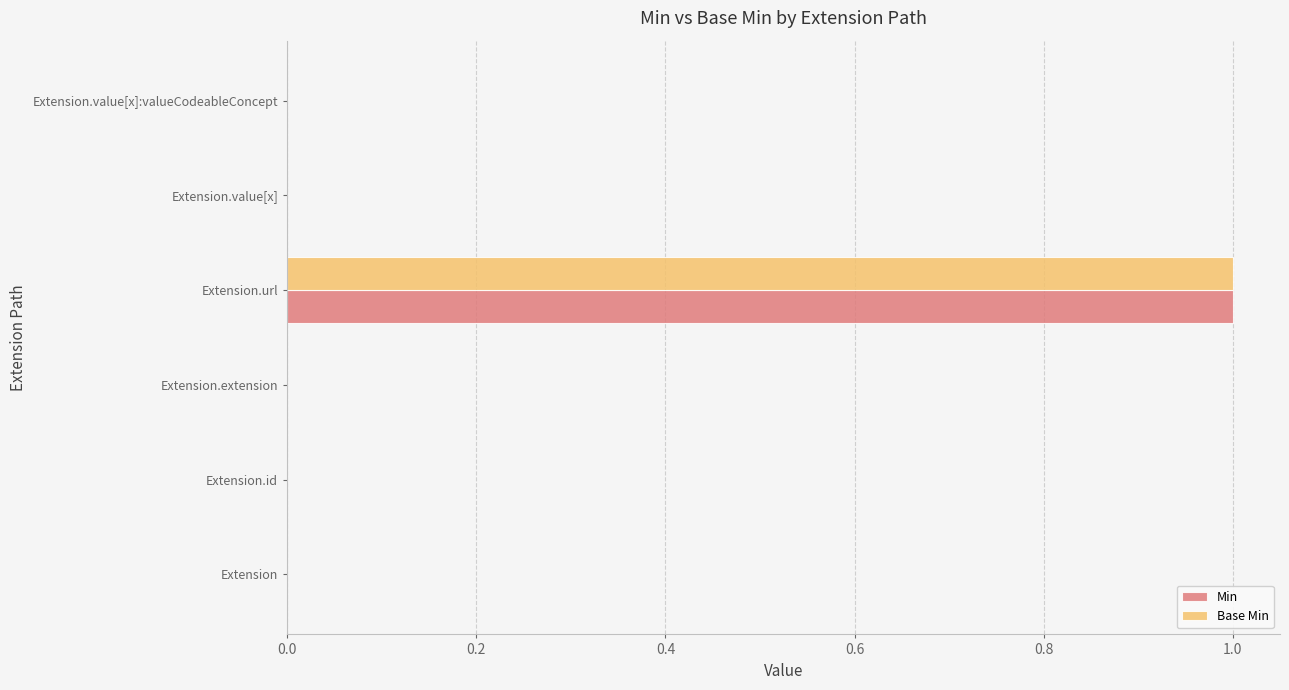

Is it true that Min equals -1 at Extension.extension?

False